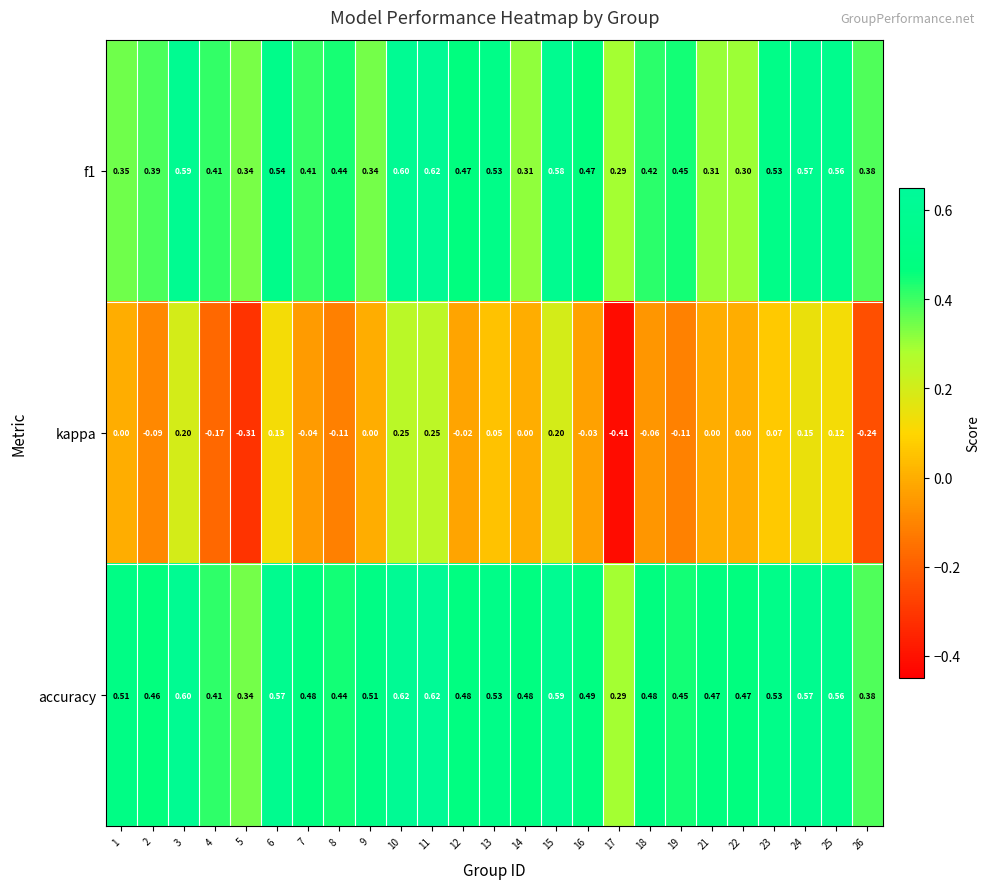

At which category is the sum across all series the highest?

11